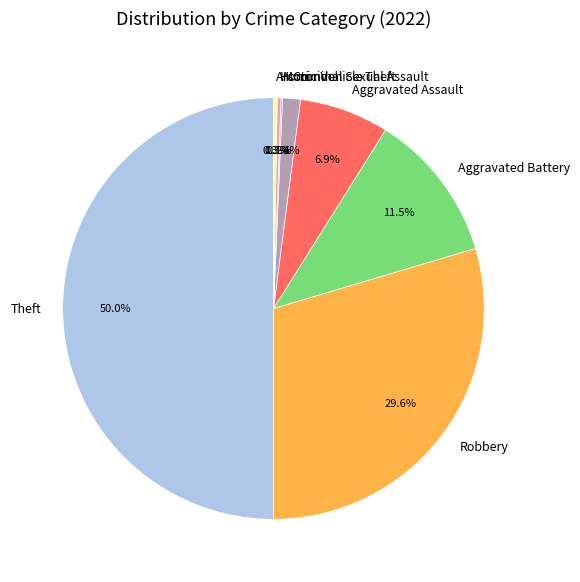

What is the majority slice?

Theft